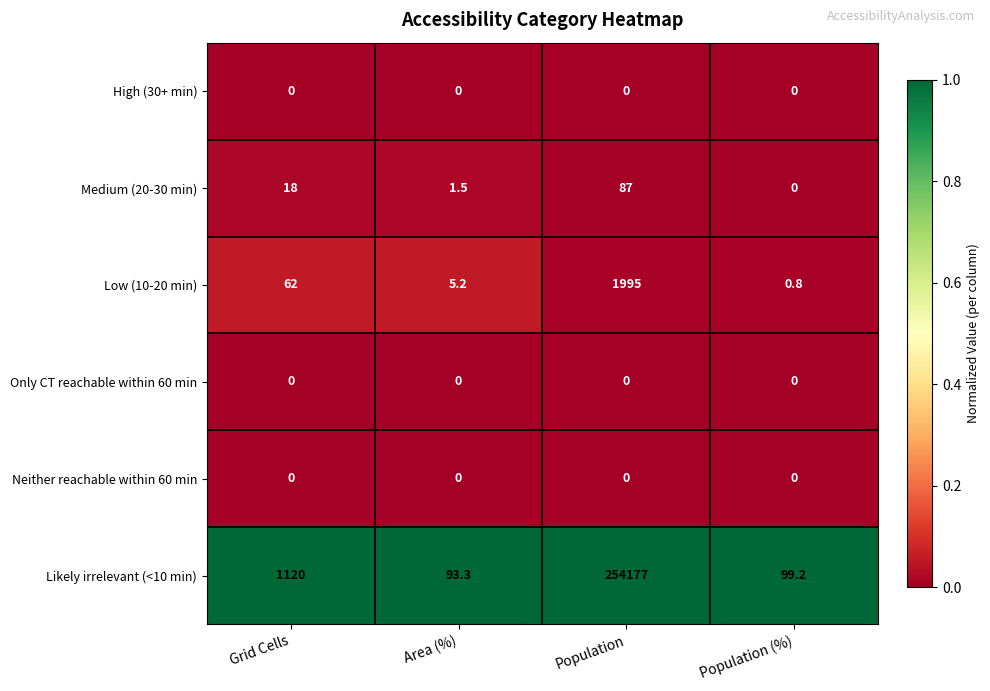

At how many categories does at least one series exceed 0?

4